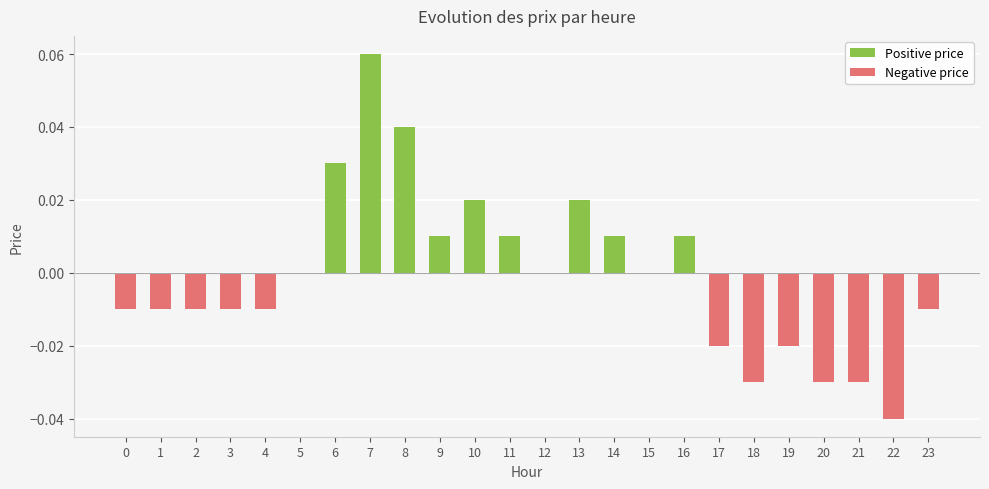

Does the chart contain any negative values?

Yes